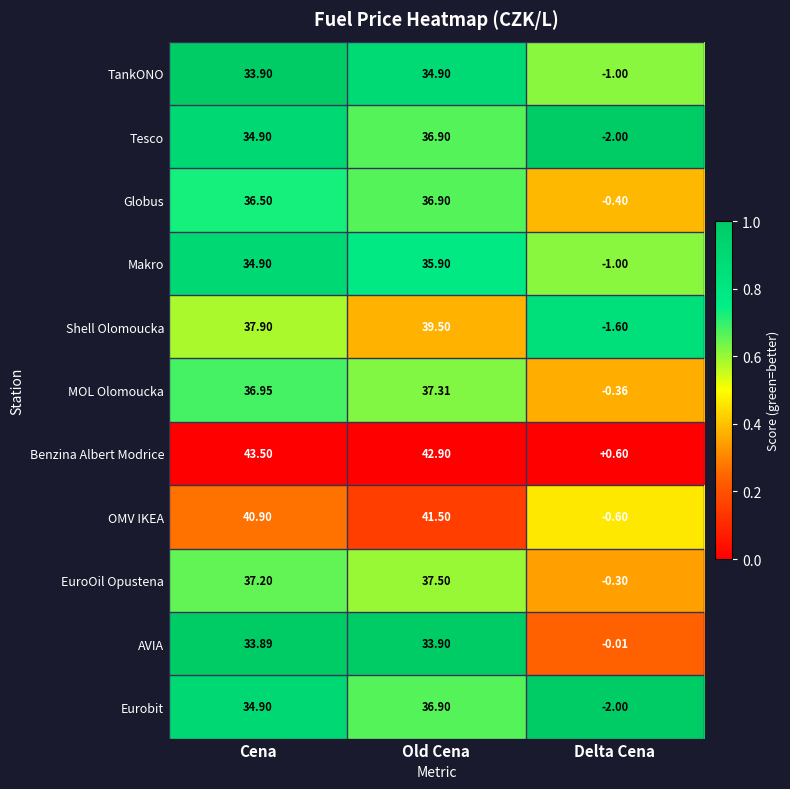

Which label corresponds to the largest value in the chart?

Cena